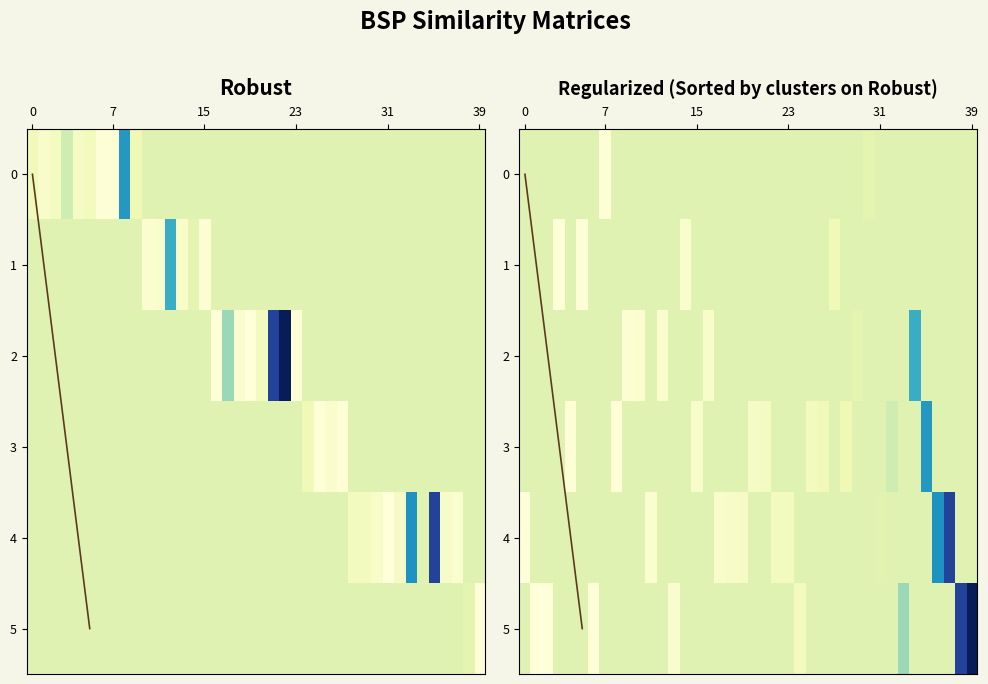

What is the greatest value displayed?

36.1